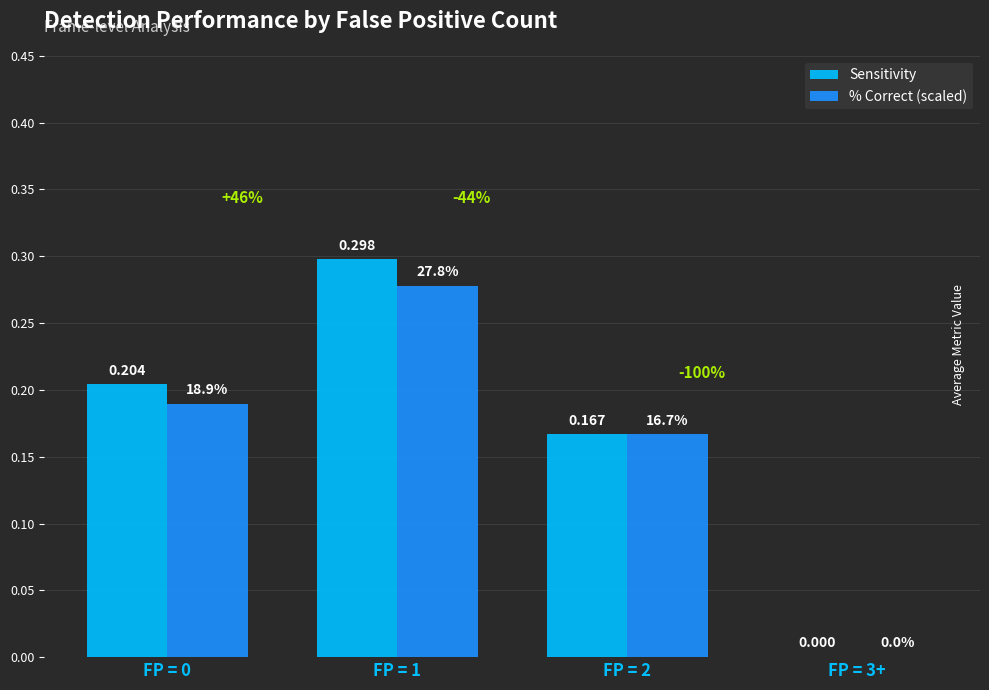

At which category is the sum across all series the highest?

FP = 1